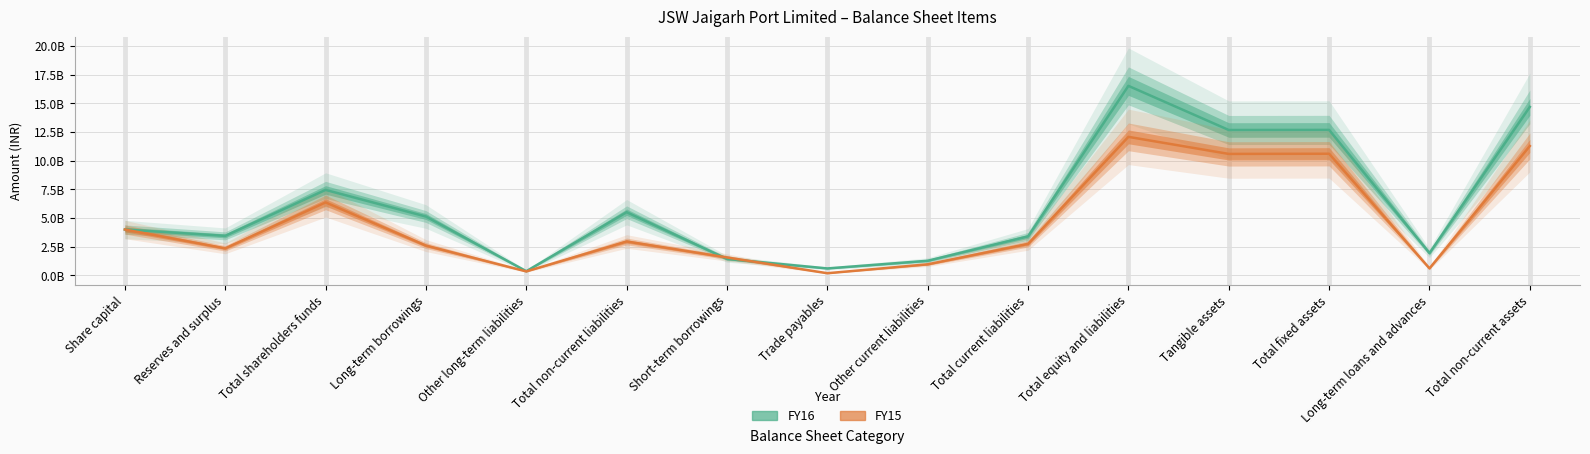

List the labels in order of FY16 value, smallest first.

Other long-term liabilities, Trade payables, Other current liabilities, Short-term borrowings, Long-term loans and advances, Total current liabilities, Reserves and surplus, Share capital, Long-term borrowings, Total non-current liabilities, Total shareholders funds, Tangible assets, Total fixed assets, Total non-current assets, Total equity and liabilities